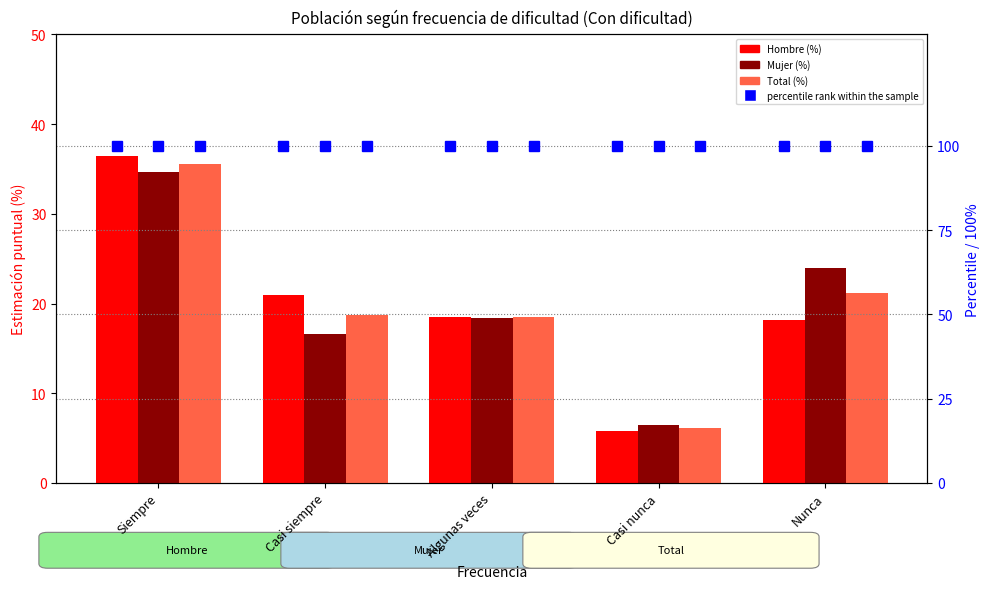

What is the average value of the Hombre (%) series?

20.0